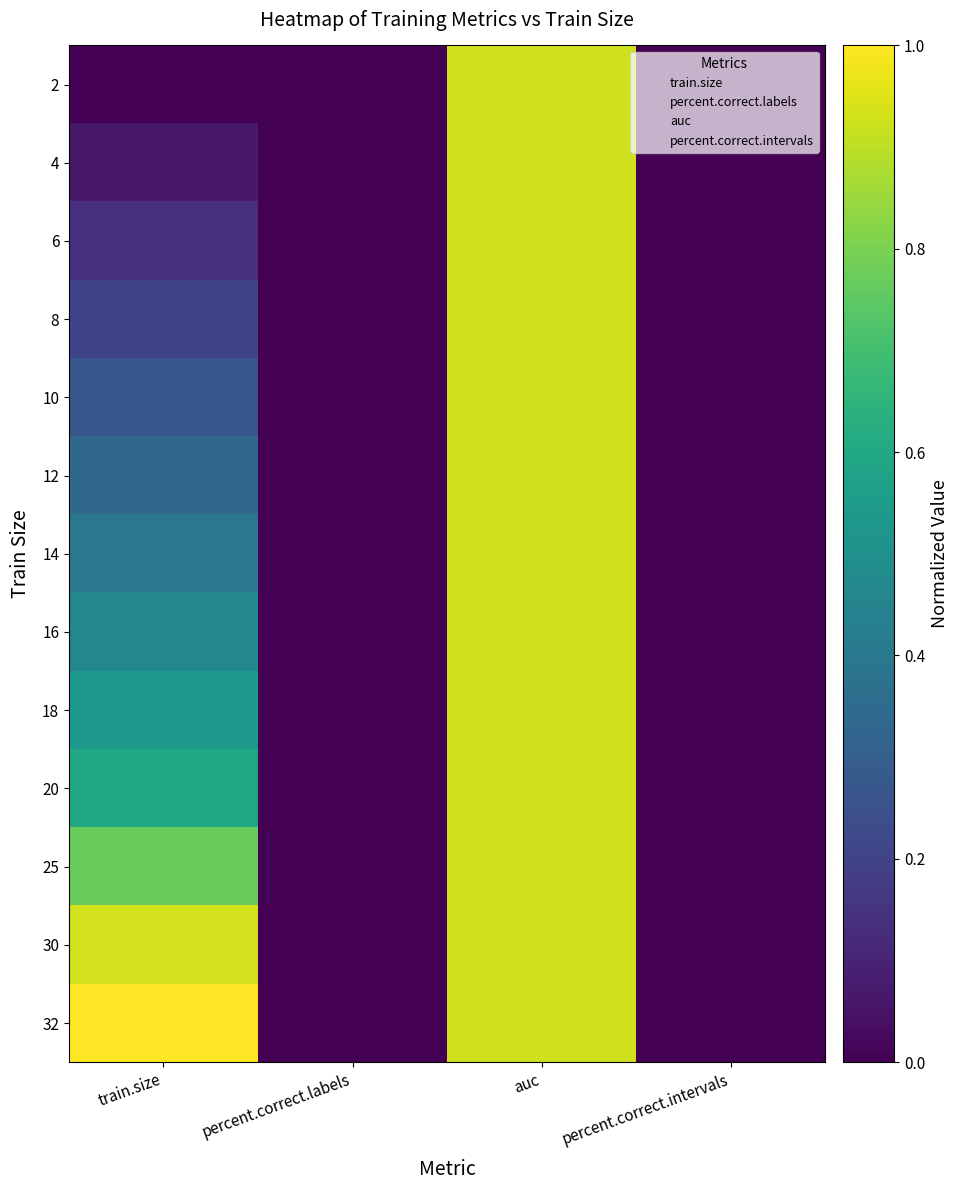

Rank the series by their maximum value, from highest to lowest.

32, 30, 2, 4, 6, 8, 10, 12, 14, 16, 18, 20, 25